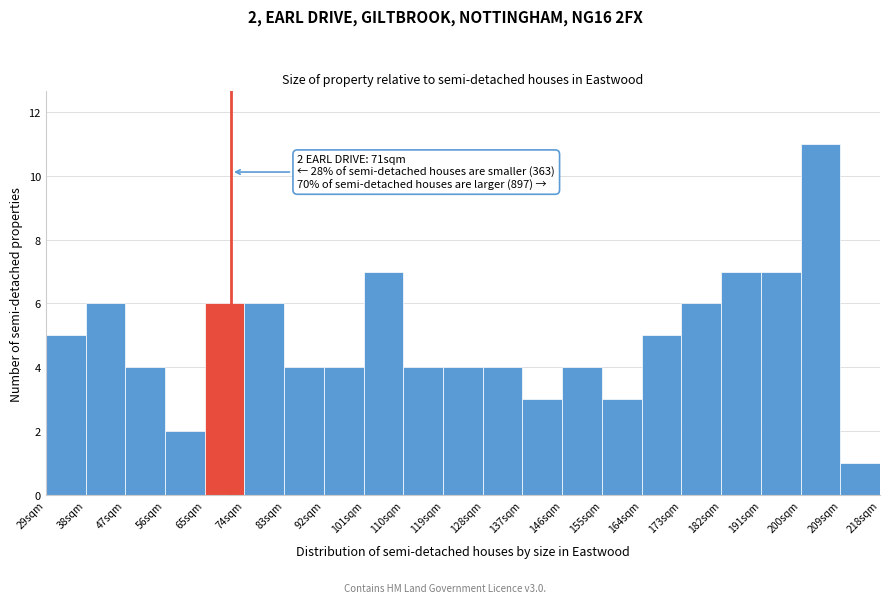

Which range on the x-axis has the tallest bar?

200 to 209